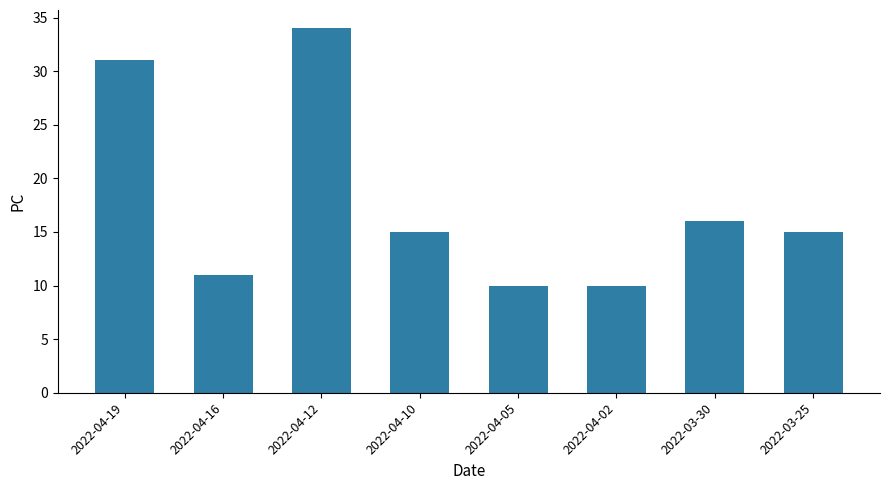

What is the label of the 1st bar from the left?

2022-04-19